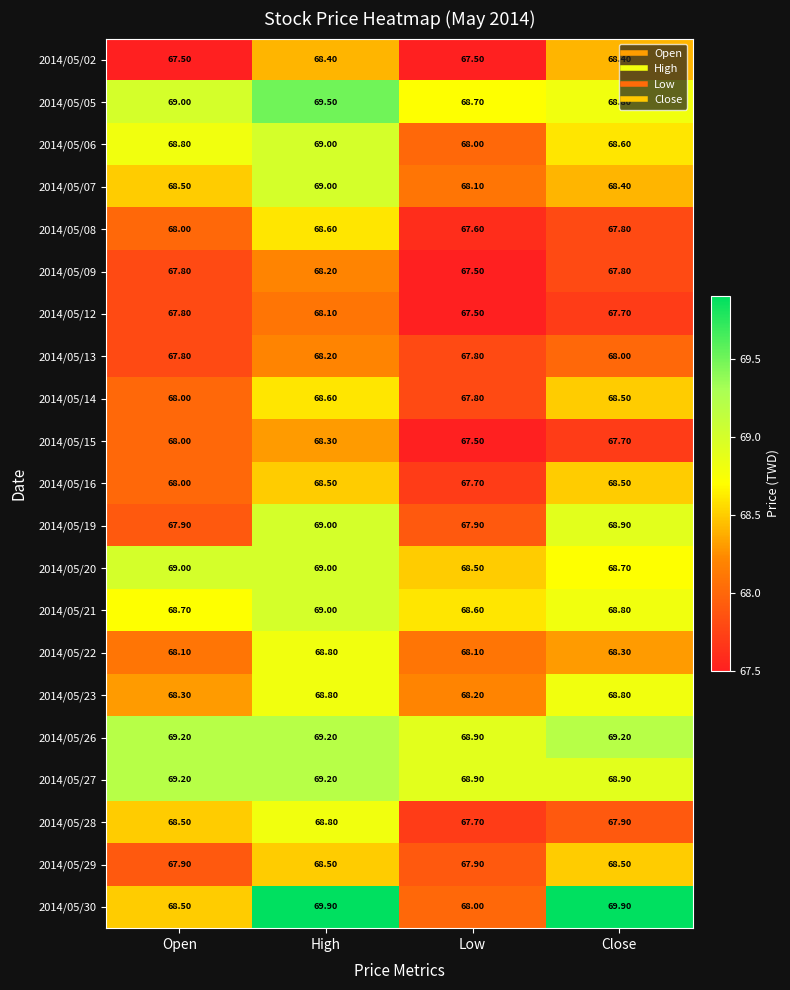

What is the minimum value shown in the chart?

67.5